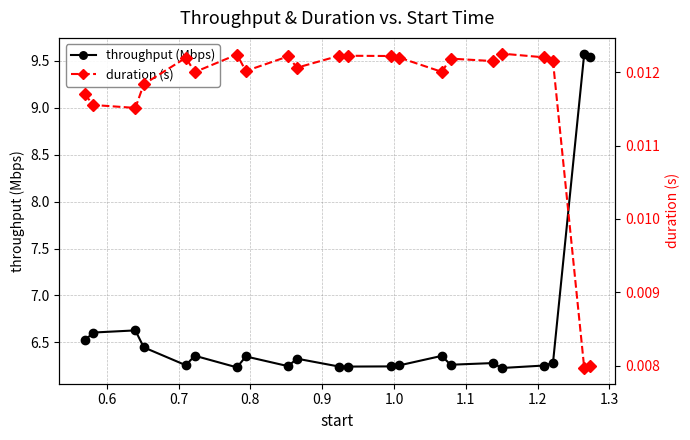

What is the maximum value for throughput (Mbps)?

9.6